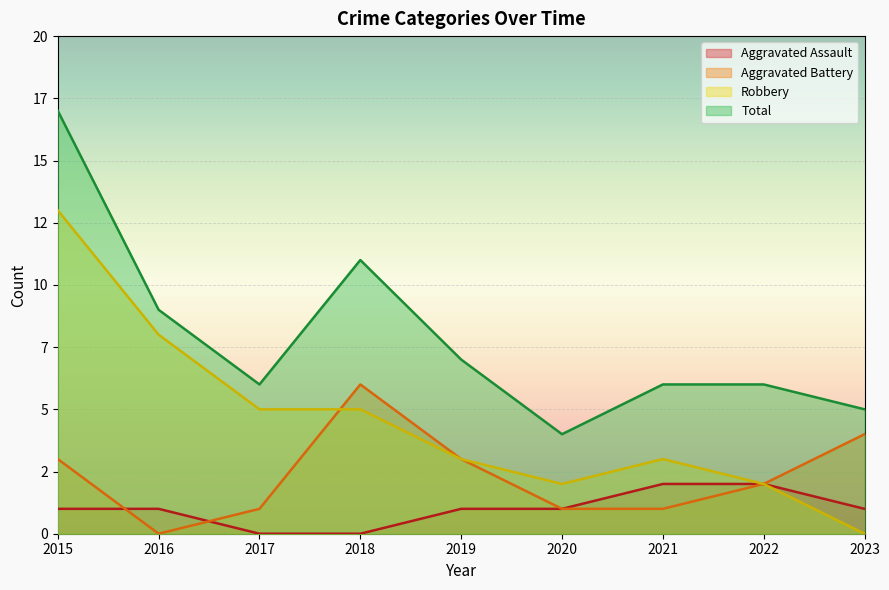

What are all the series names shown in the legend?

Aggravated Assault, Aggravated Battery, Robbery, Total